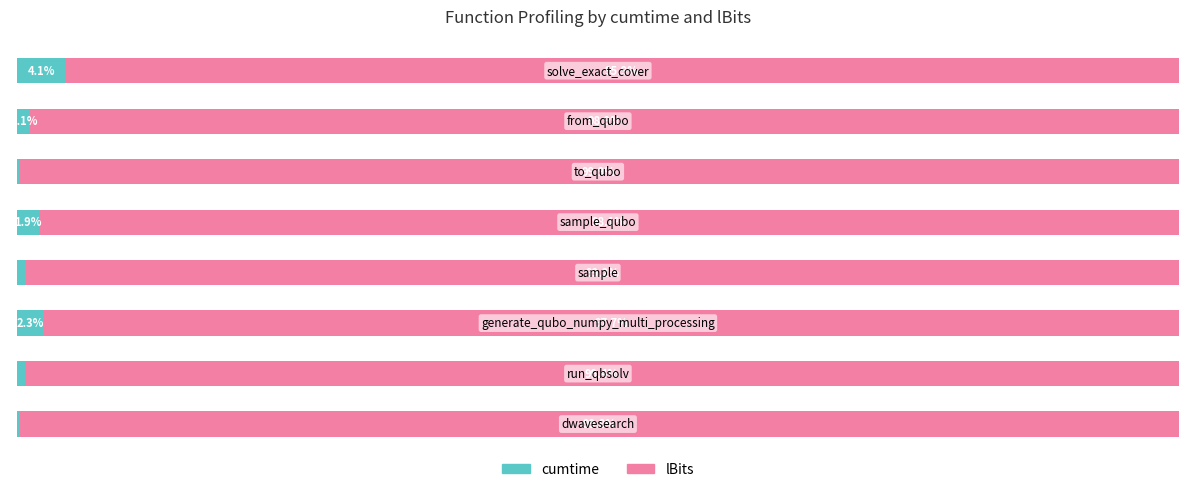

What are all the series names shown in the legend?

cumtime, lBits